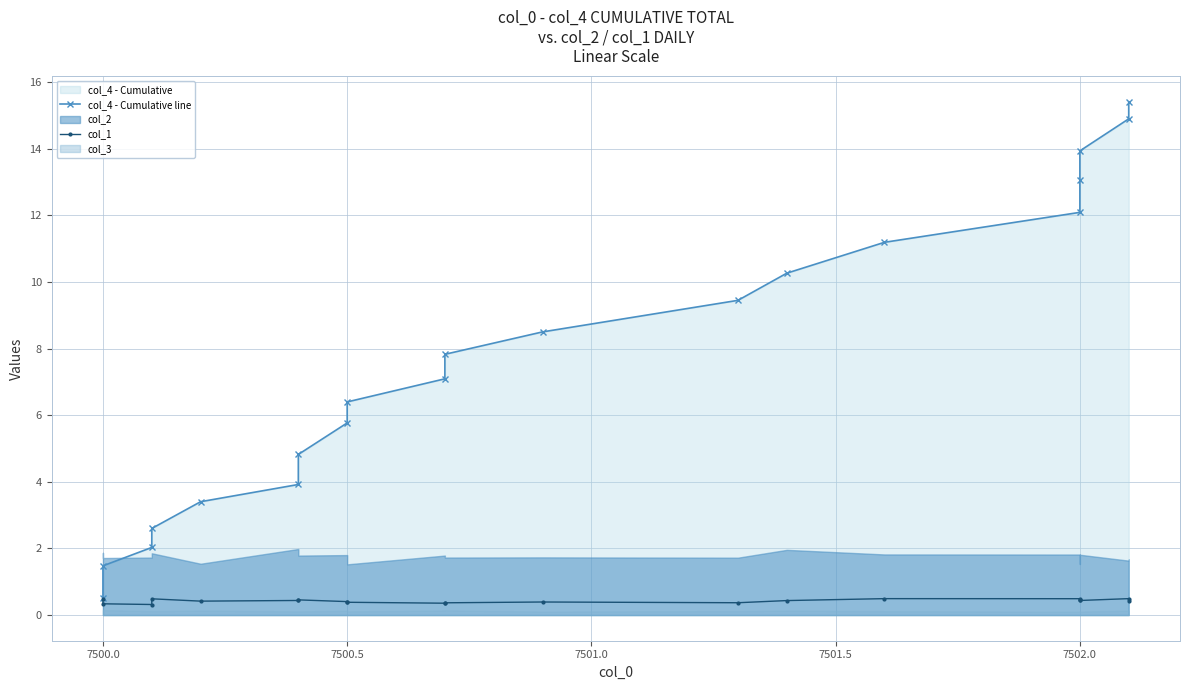

What is the difference between the maximum and second lowest values in the col_1 series?

0.2